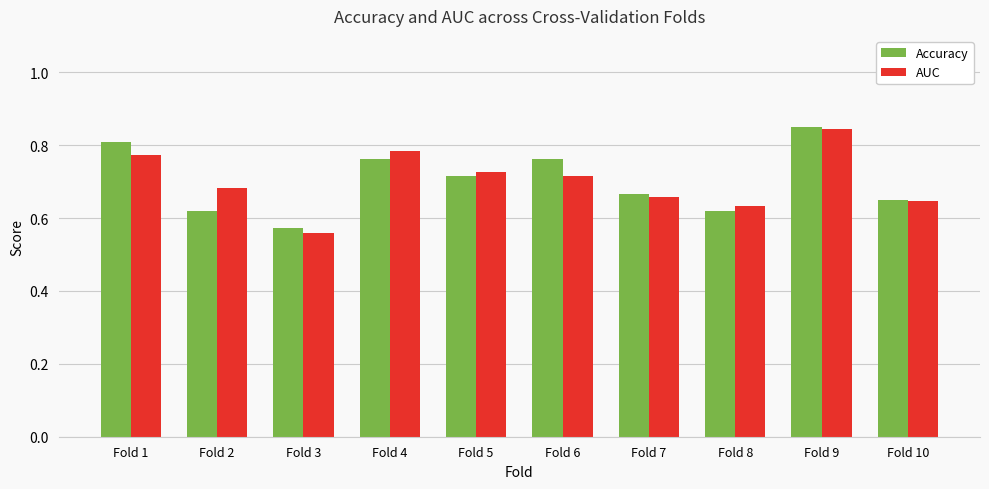

What is the difference between the AUC values at Fold 10 and Fold 3?

0.1